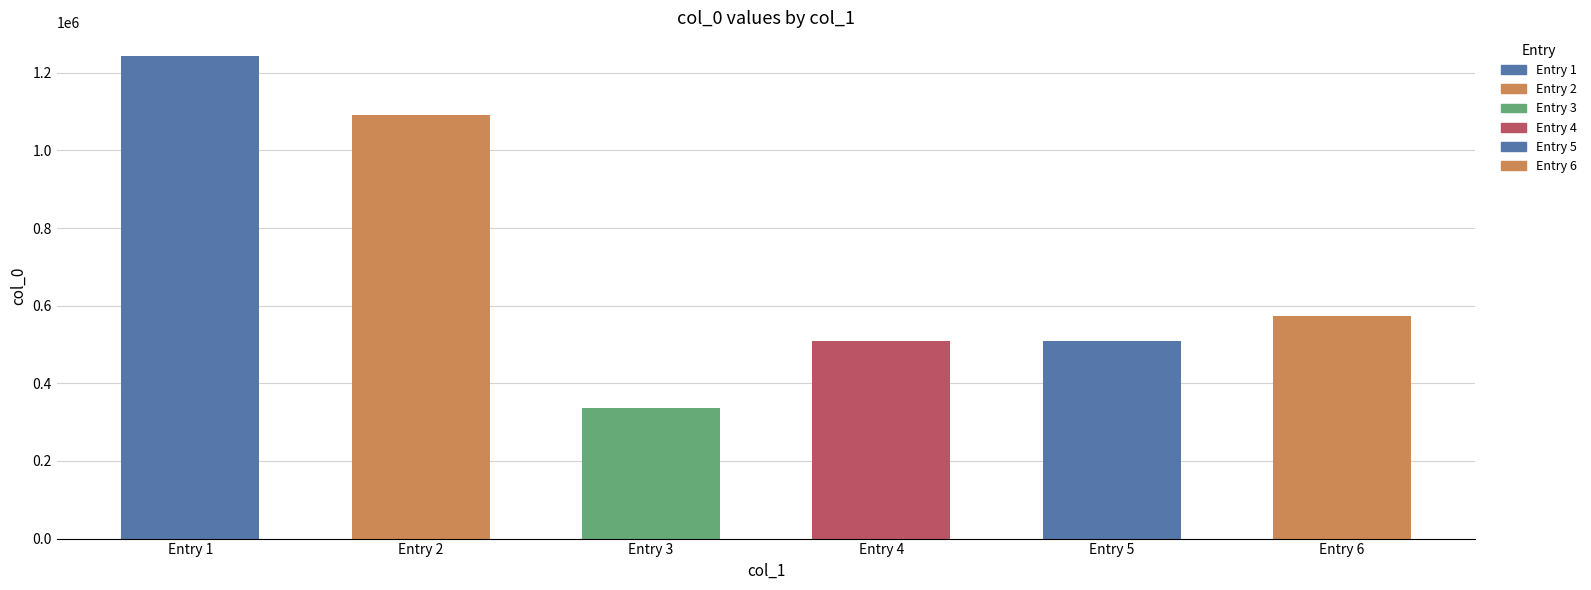

Is it true that the value at Entry 3 is 578545?

False